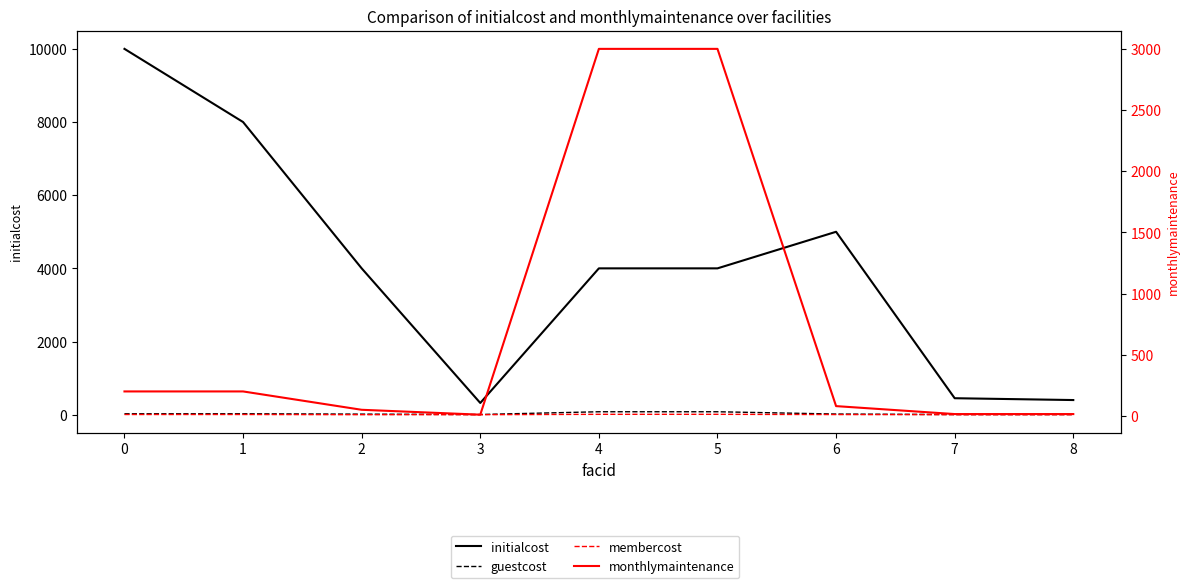

Between 6 and 4, which is larger?

6